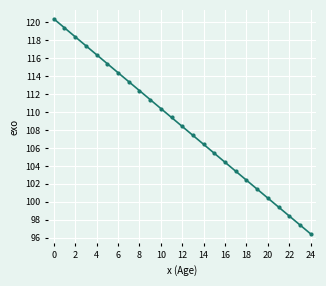

What is the average value?

108.4